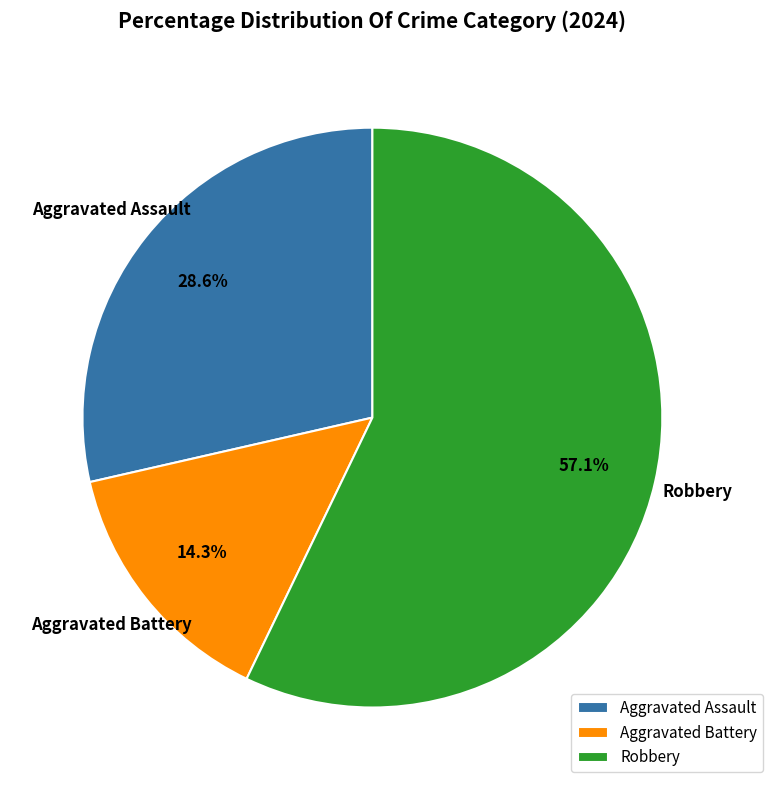

True or false: Robbery accounts for 42% of the total.

False